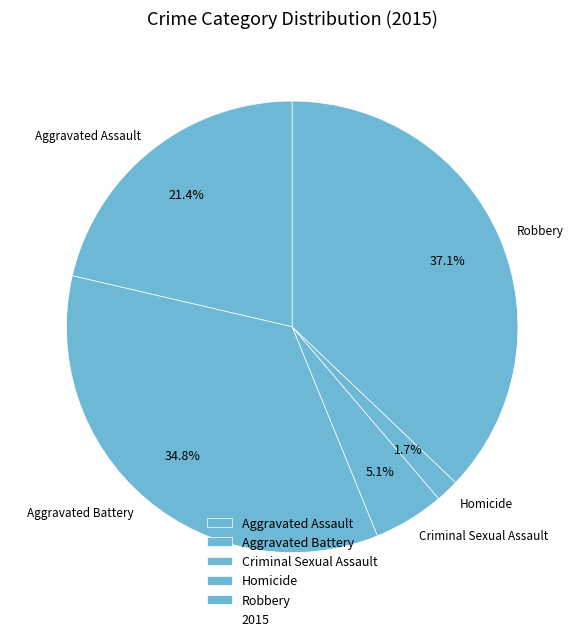

To the nearest percent, what is the combined percentage of Aggravated Battery and Robbery?

72%